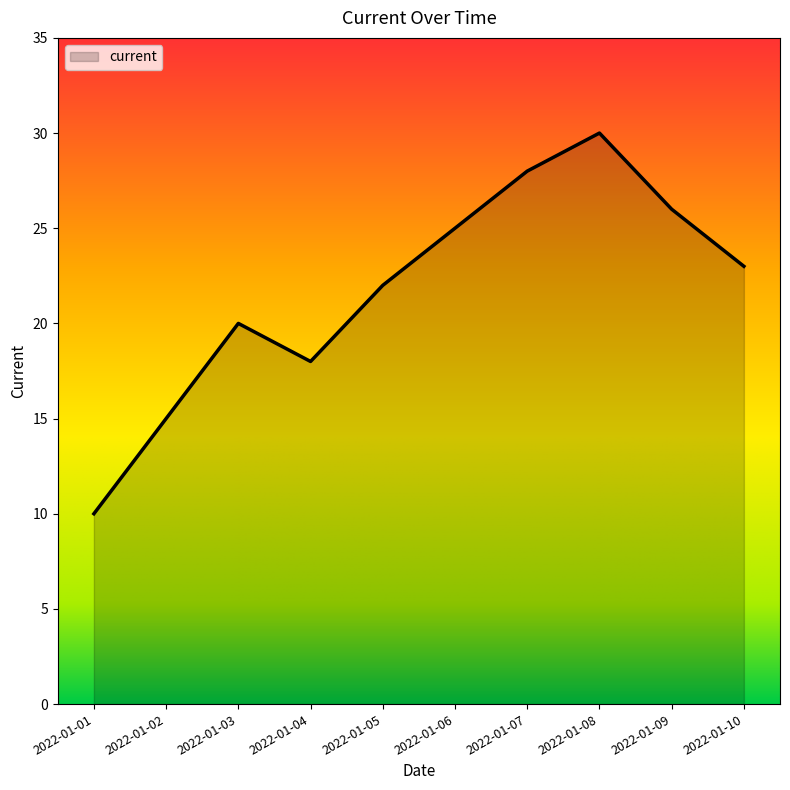

How many lines are shown in the chart?

1